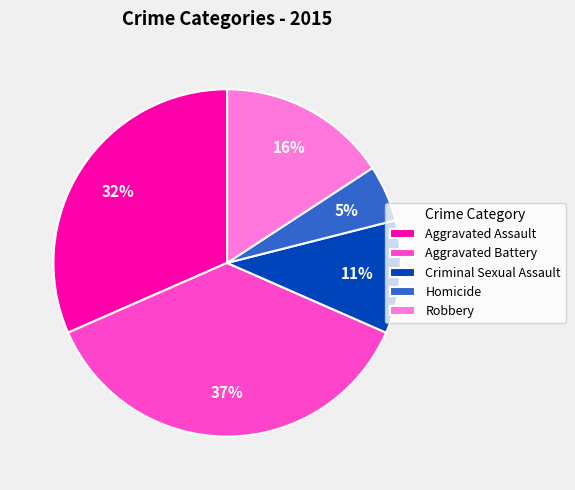

Is it true that Aggravated Assault is 32% of the pie?

True